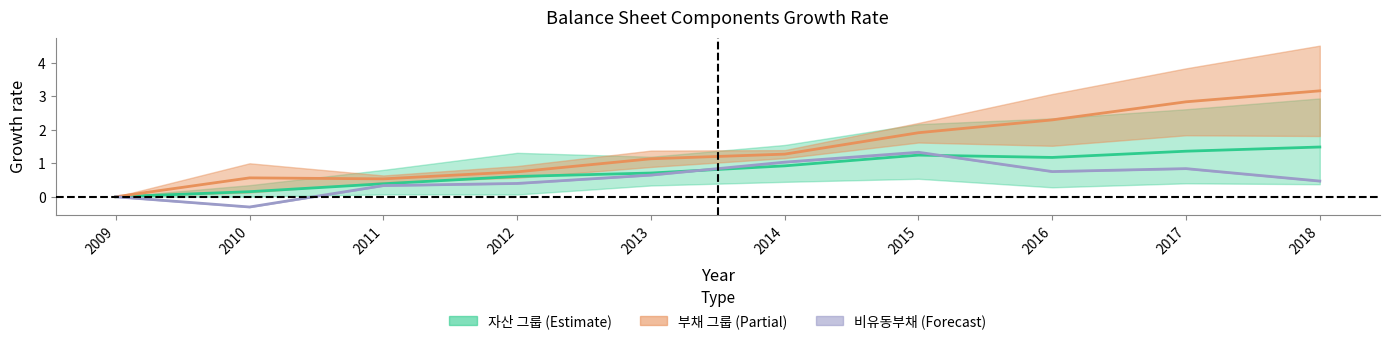

Is it true that 유동부채 equals 1.4 at 2018?

False